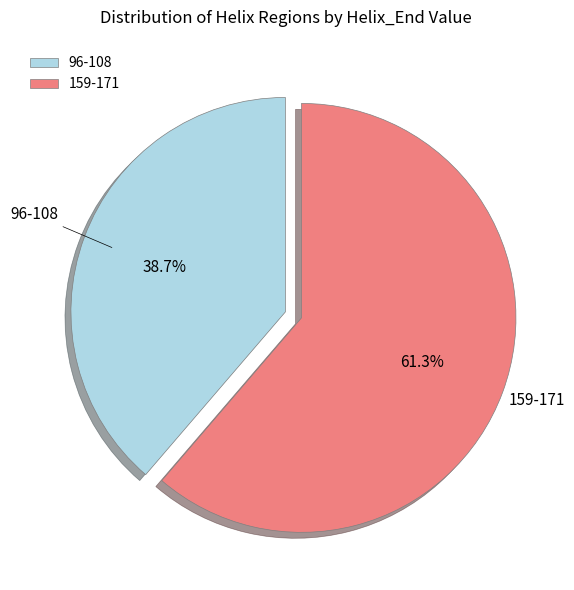

Is it true that 159-171 is 48% of the pie?

False